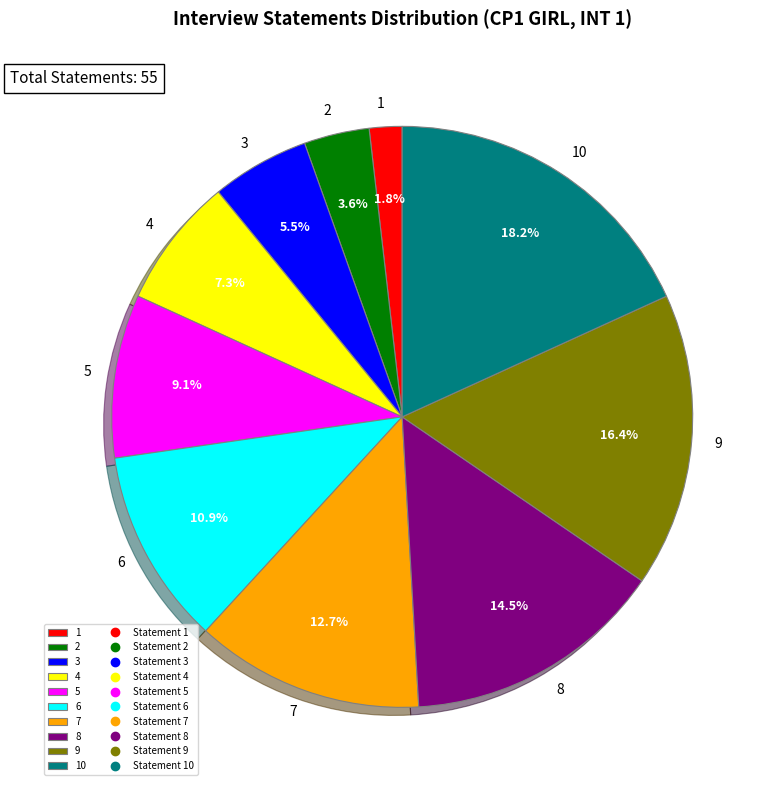

Is 6 the majority of the pie?

No